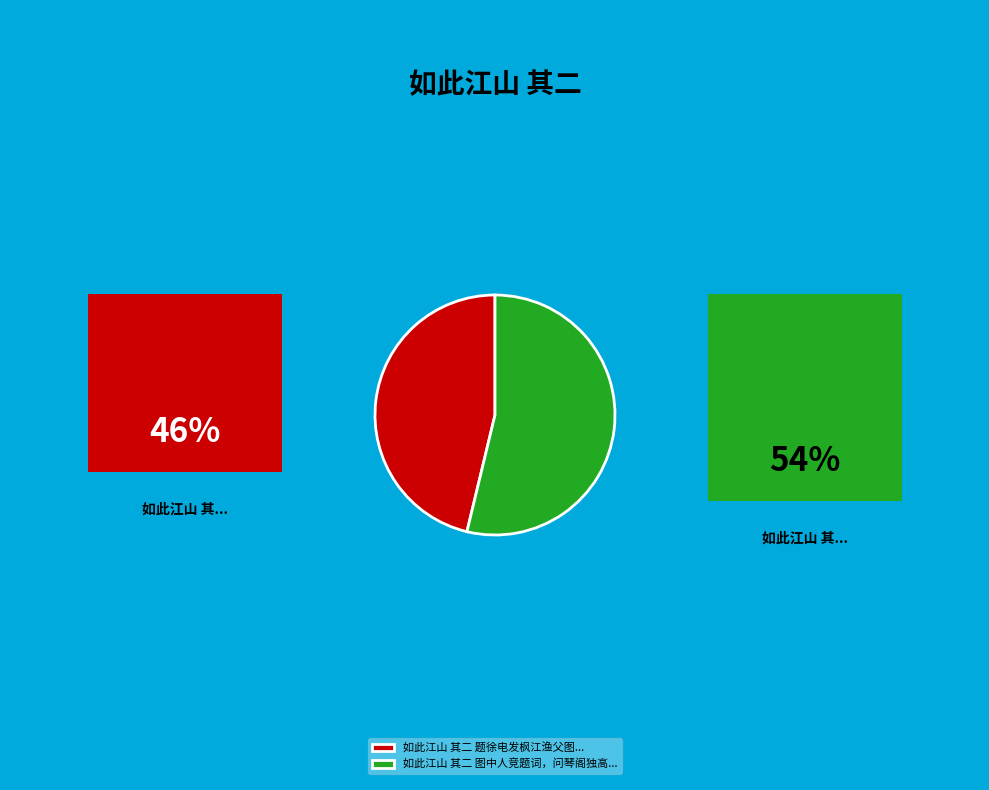

Is there any slice that represents more than half of the pie?

Yes